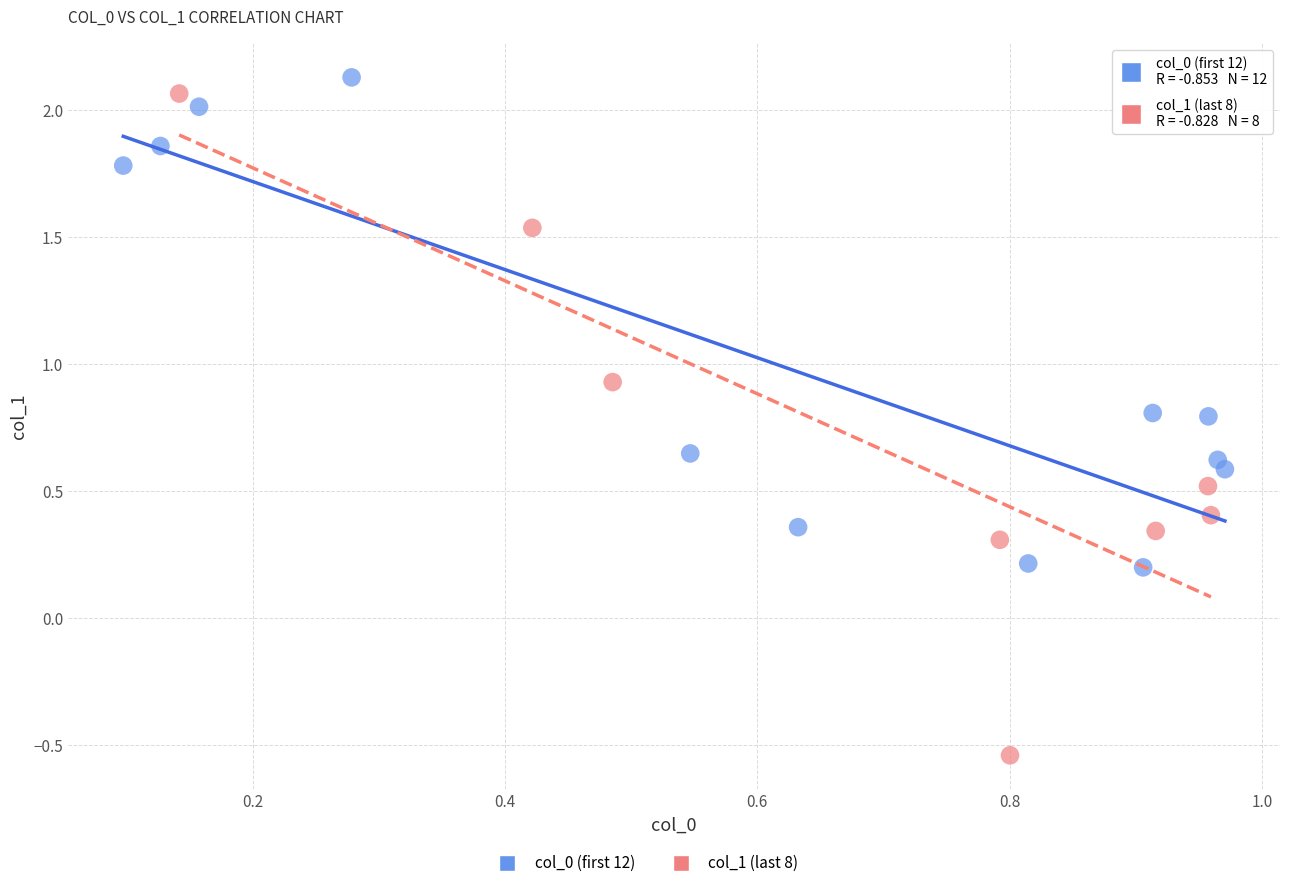

Which series contains the highest Y value?

col_0 (first 12)